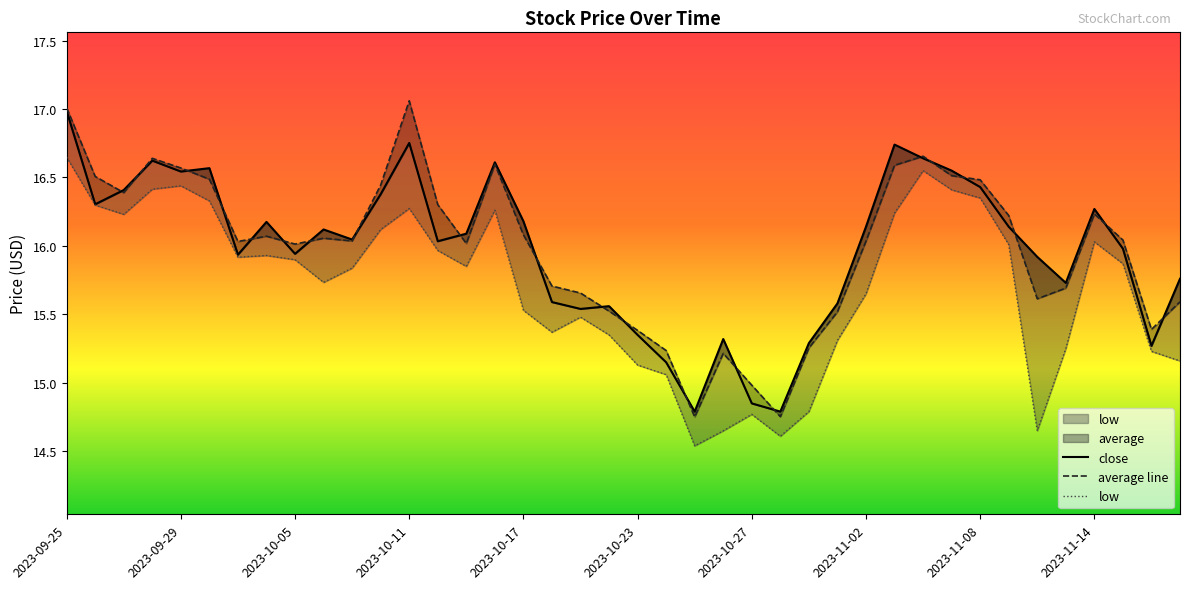

True or false: close and low cross at least once.

False